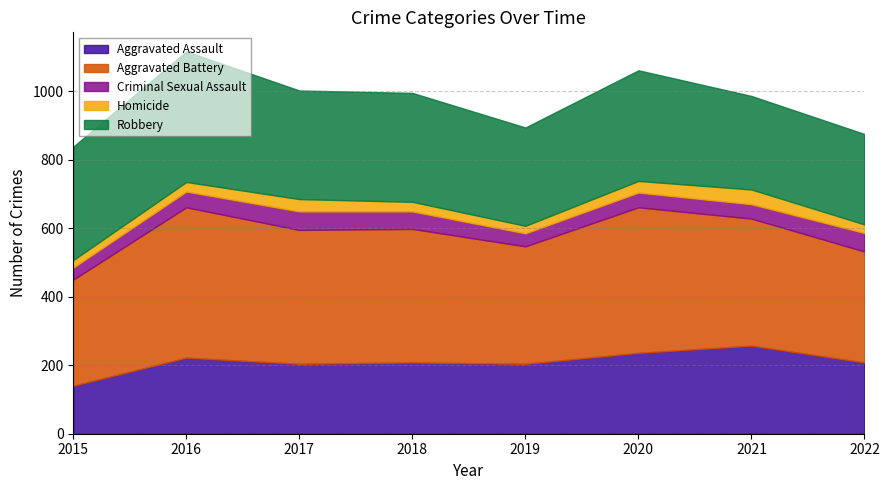

Reading left to right, what are all the values shown in this chart?

Aggravated Assault: 2015=140	2016=222	2017=204	2018=208	2019=204	2020=236	2021=257	2022=208
Aggravated Battery: 2015=310	2016=439	2017=391	2018=390	2019=343	2020=425	2021=371	2022=324
Criminal Sexual Assault: 2015=35	2016=46	2017=54	2018=51	2019=38	2020=43	2021=42	2022=54
Homicide: 2015=22	2016=28	2017=36	2018=28	2019=22	2020=34	2021=43	2022=25
Robbery: 2015=331	2016=381	2017=317	2018=318	2019=287	2020=323	2021=273	2022=264